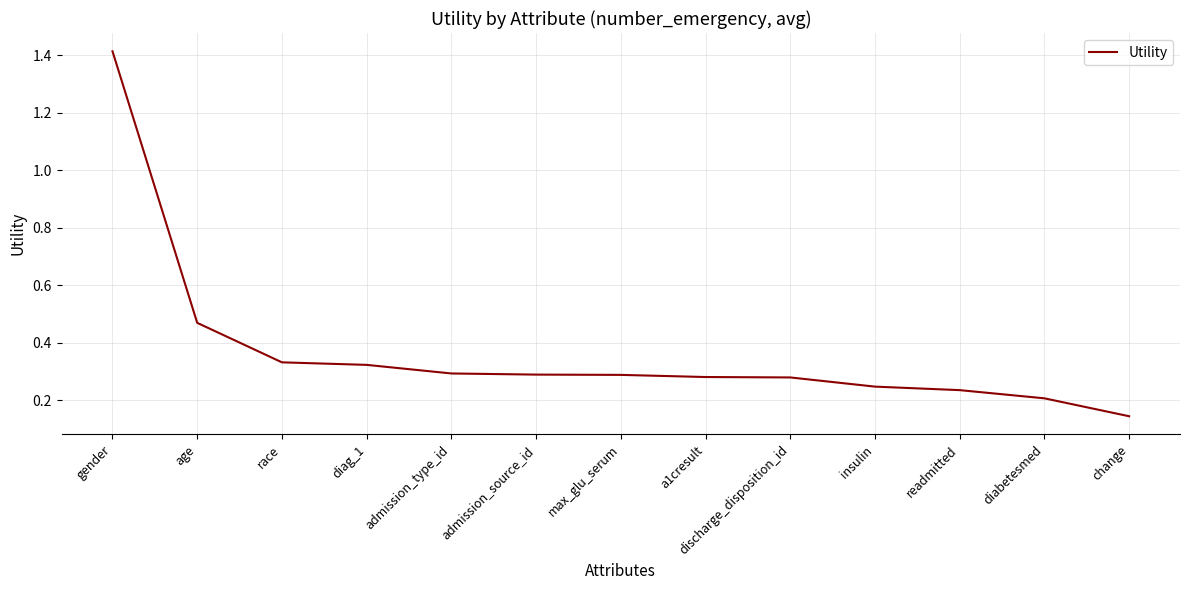

At which category does the chart reach its minimum across all series?

change